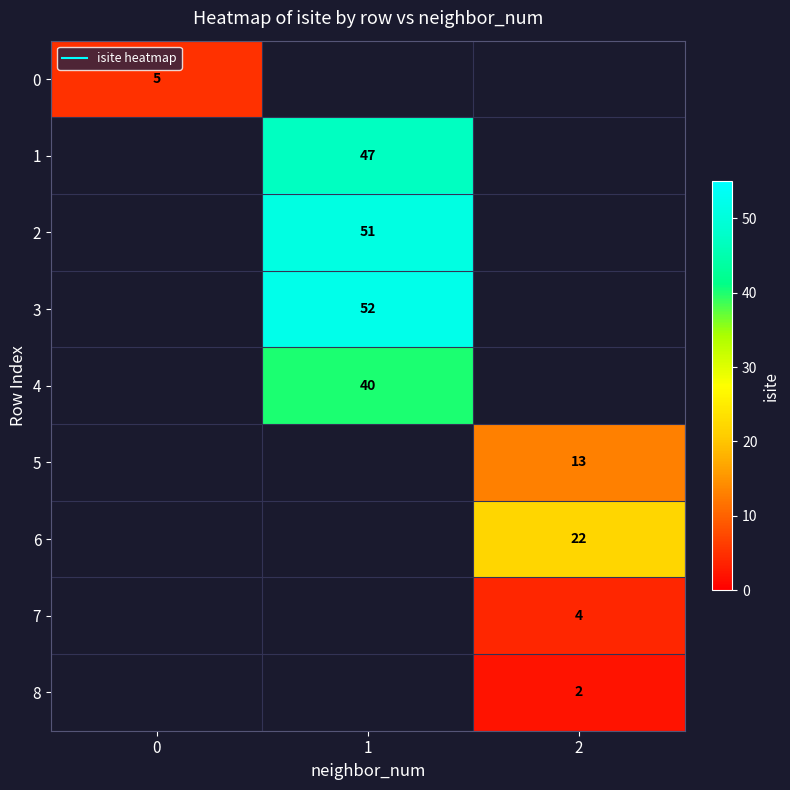

True or false: 6 has a value of 34.2 at 2.

False